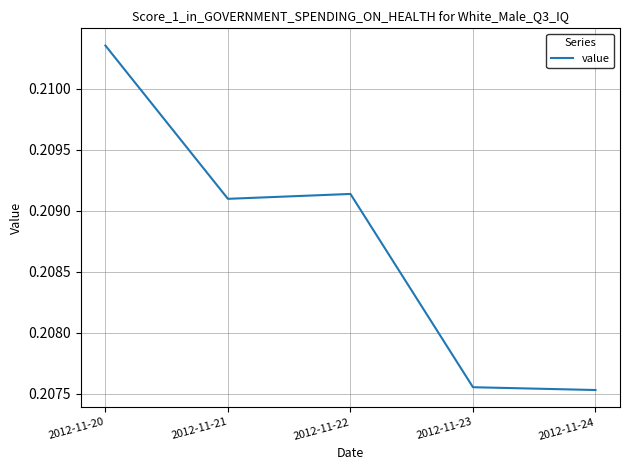

What is the sum of all values?

1.0